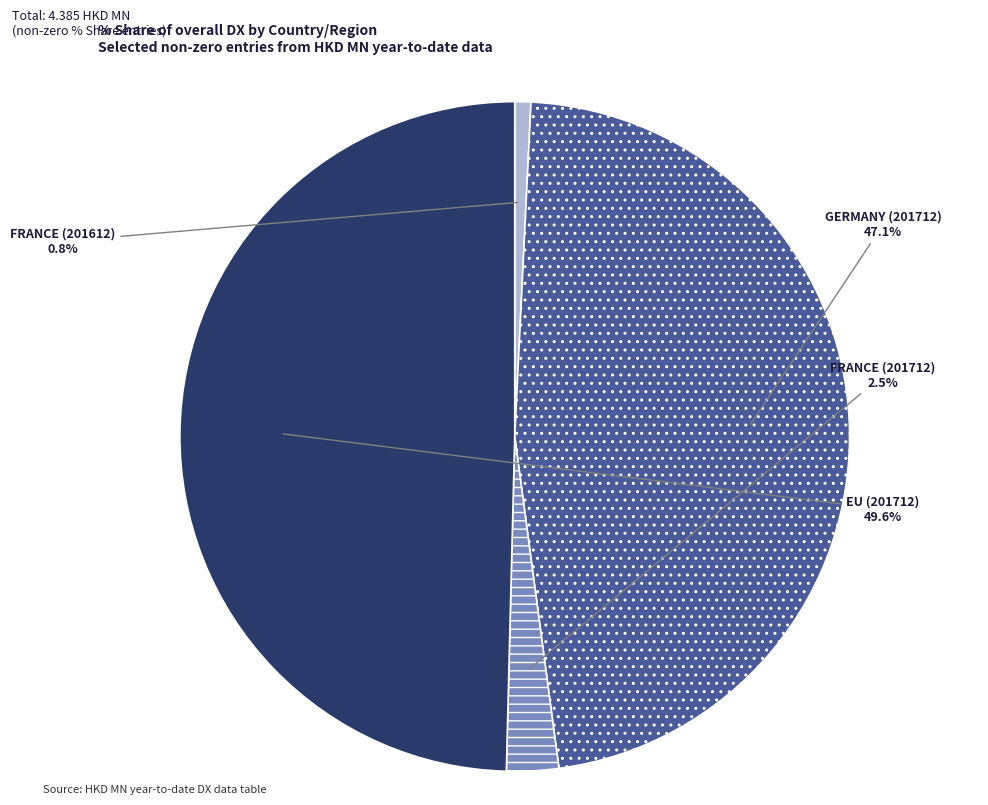

How many segments does this pie chart have?

4